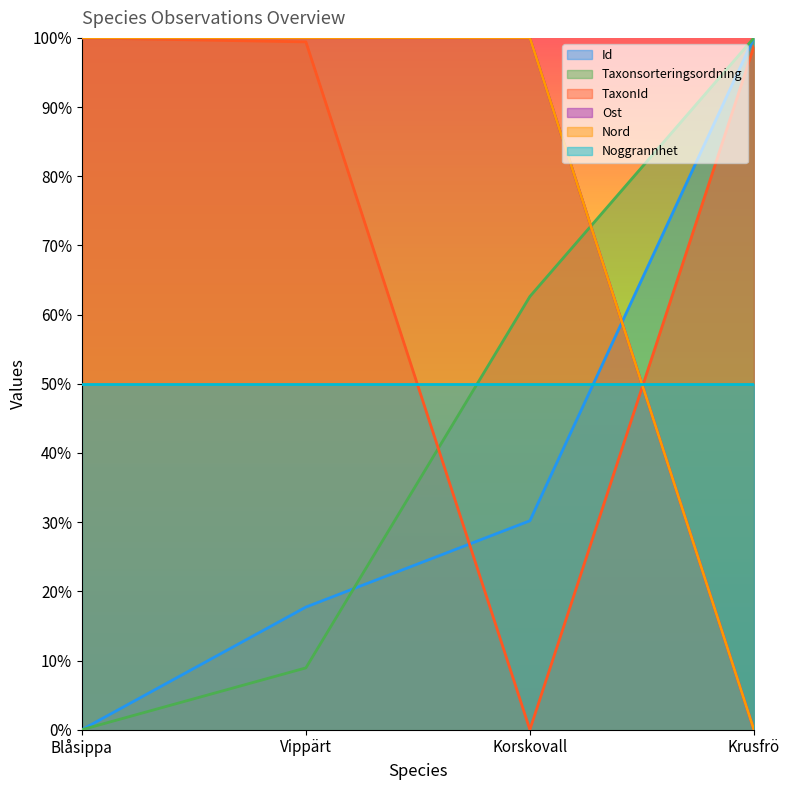

What is the spread (max minus min) of values at Krusfrö?

1.0